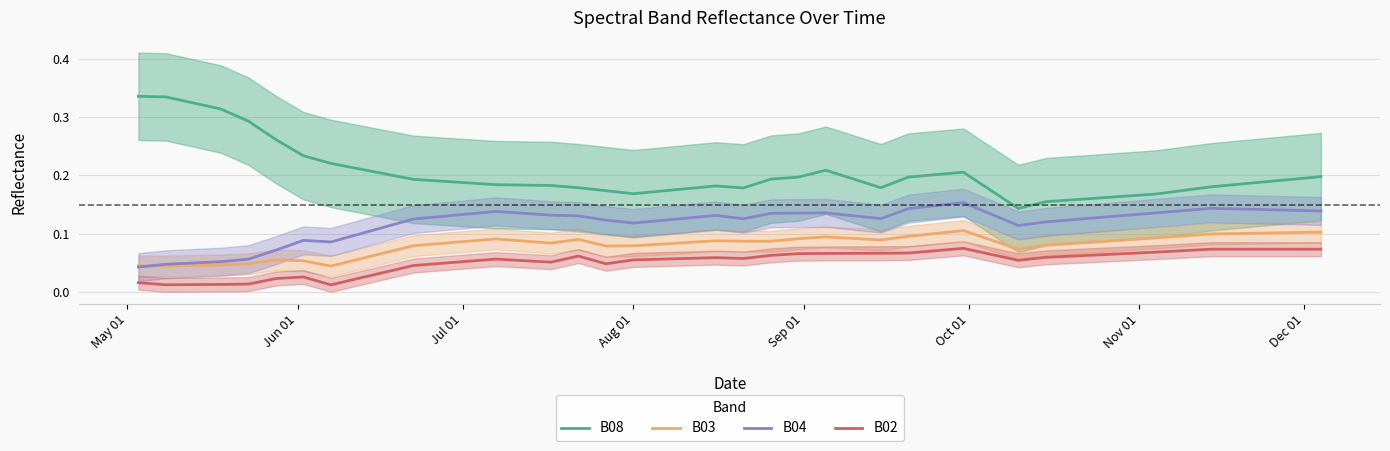

How many data points does each series have?

40